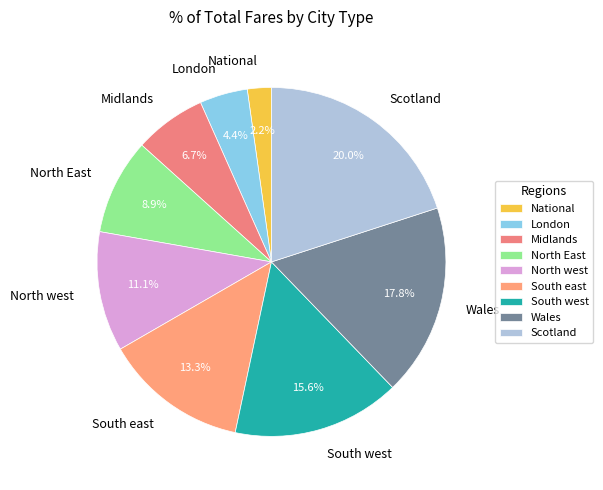

What is the largest slice in the pie chart?

Scotland